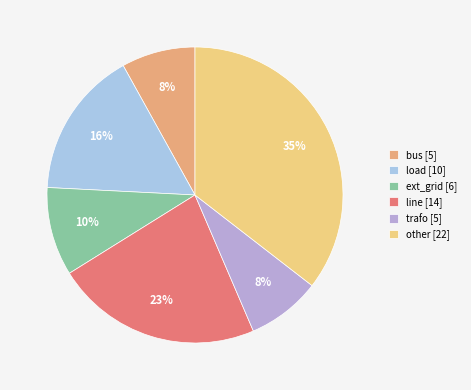

What is the change in value from load to ext_grid?

-4